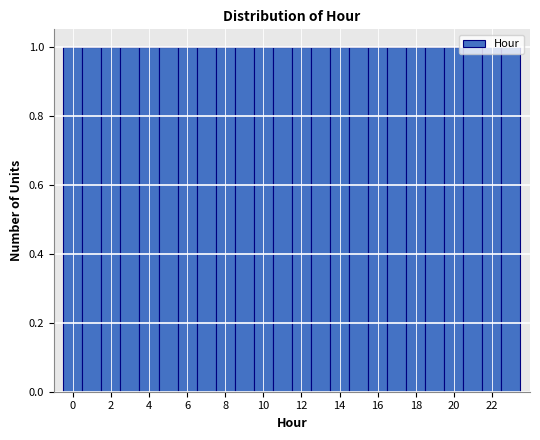

Reading left to right, list every bar in this chart as the range it spans on the x-axis followed by its height. Neither the bar edges nor the heights are printed on the chart, so give them approximately, as read against the axes.

-0.5 to 0.5: 1
0.5 to 1.5: 1
1.5 to 2.5: 1
2.5 to 3.5: 1
3.5 to 4.5: 1
4.5 to 5.5: 1
5.5 to 6.5: 1
6.5 to 7.5: 1
7.5 to 8.5: 1
8.5 to 9.5: 1
9.5 to 10.5: 1
10.5 to 11.5: 1
11.5 to 12.5: 1
12.5 to 13.5: 1
13.5 to 14.5: 1
14.5 to 15.5: 1
15.5 to 16.5: 1
16.5 to 17.5: 1
17.5 to 18.5: 1
18.5 to 19.5: 1
19.5 to 20.5: 1
20.5 to 21.5: 1
21.5 to 22.5: 1
22.5 to 23.5: 1